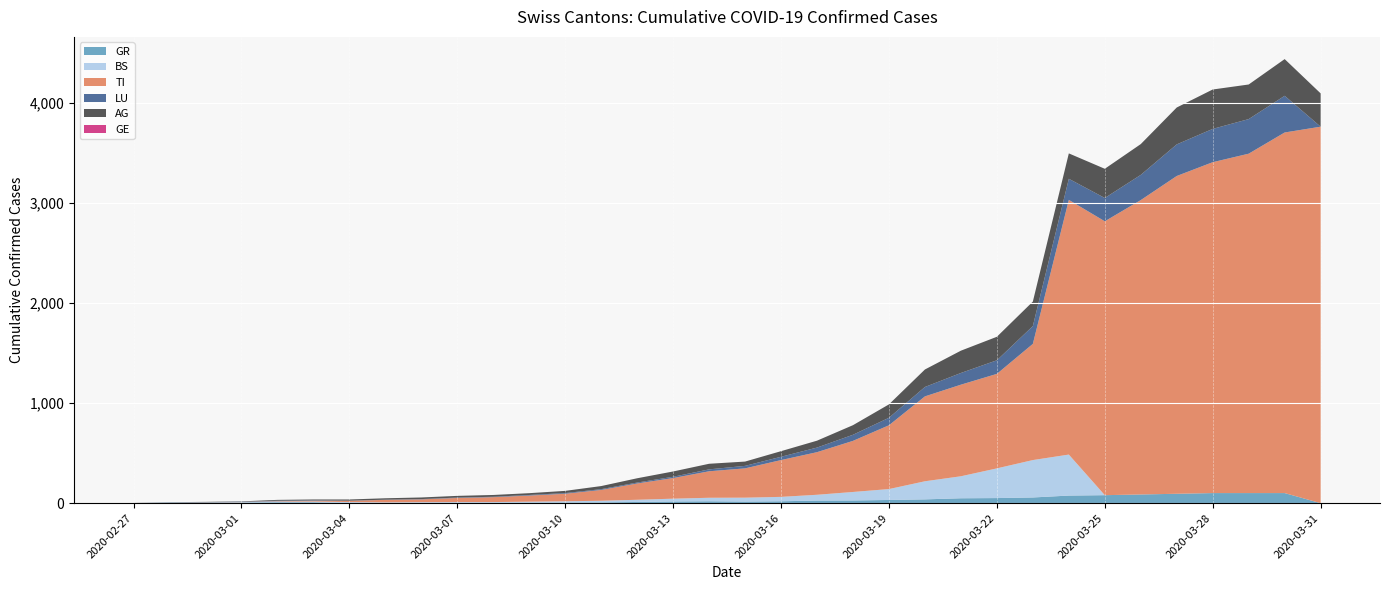

What is the difference between the ncumul_conf_AG values at 2020-03-31 and 2020-03-20?

158